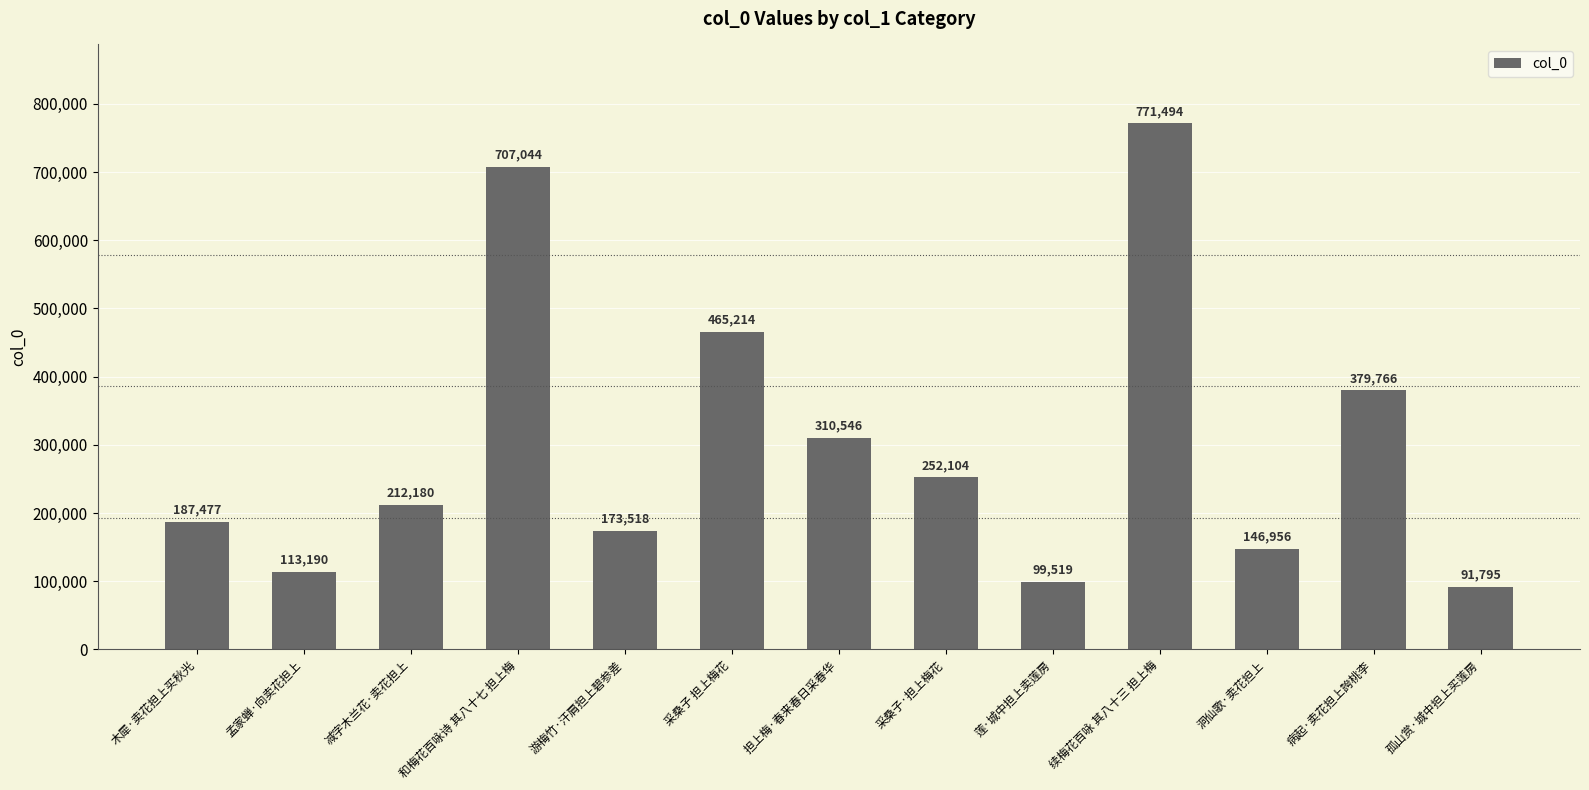

Reading right to left, transcribe all the data shown in this chart.

91795	379766	146956	771494	99519	252104	310546	465214	173518	707044	212180	113190	187477